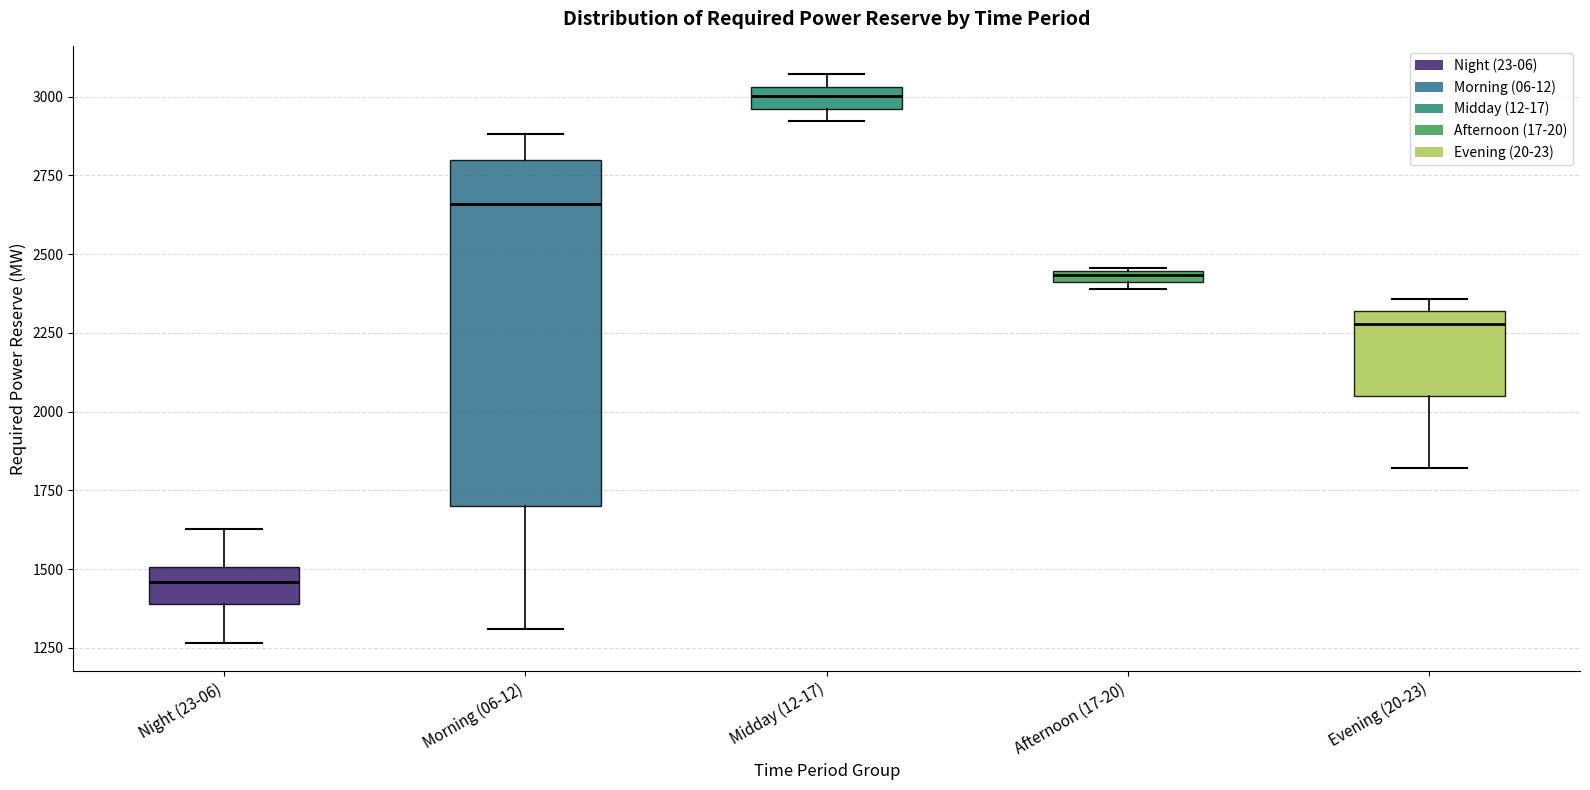

Which box is the tallest, from its lower edge to its upper edge?

Morning (06-12)